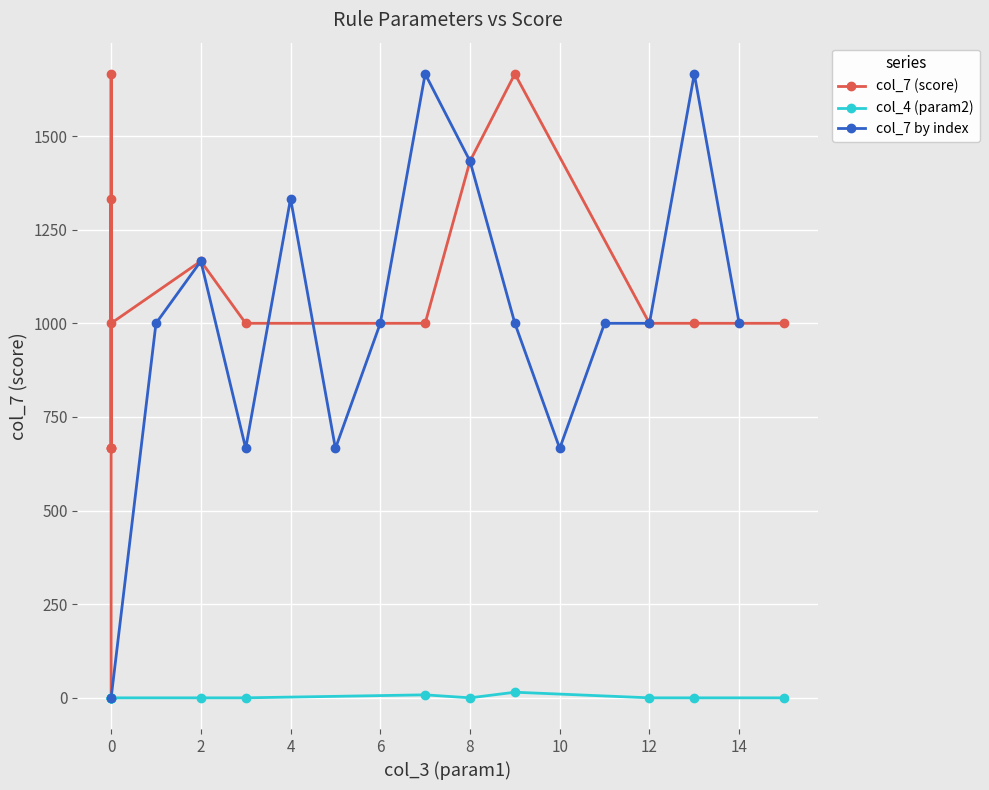

What is the maximum value shown in the chart?

1666